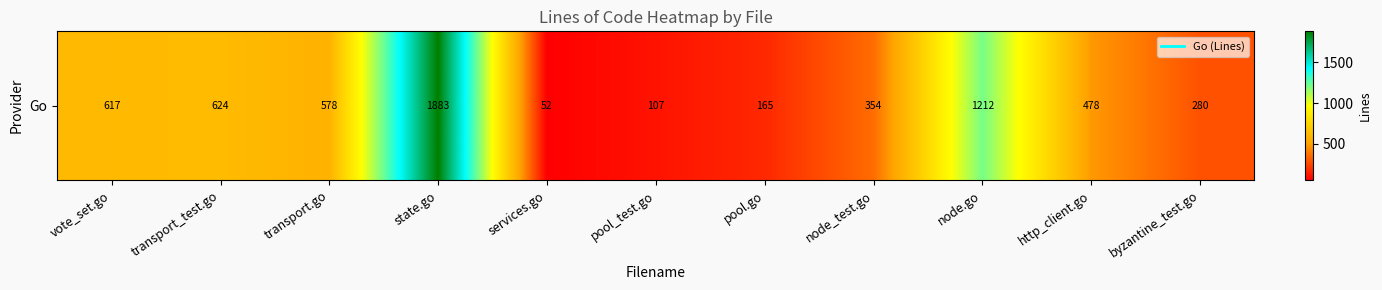

True or false: the data shows 1919 at node.go.

False